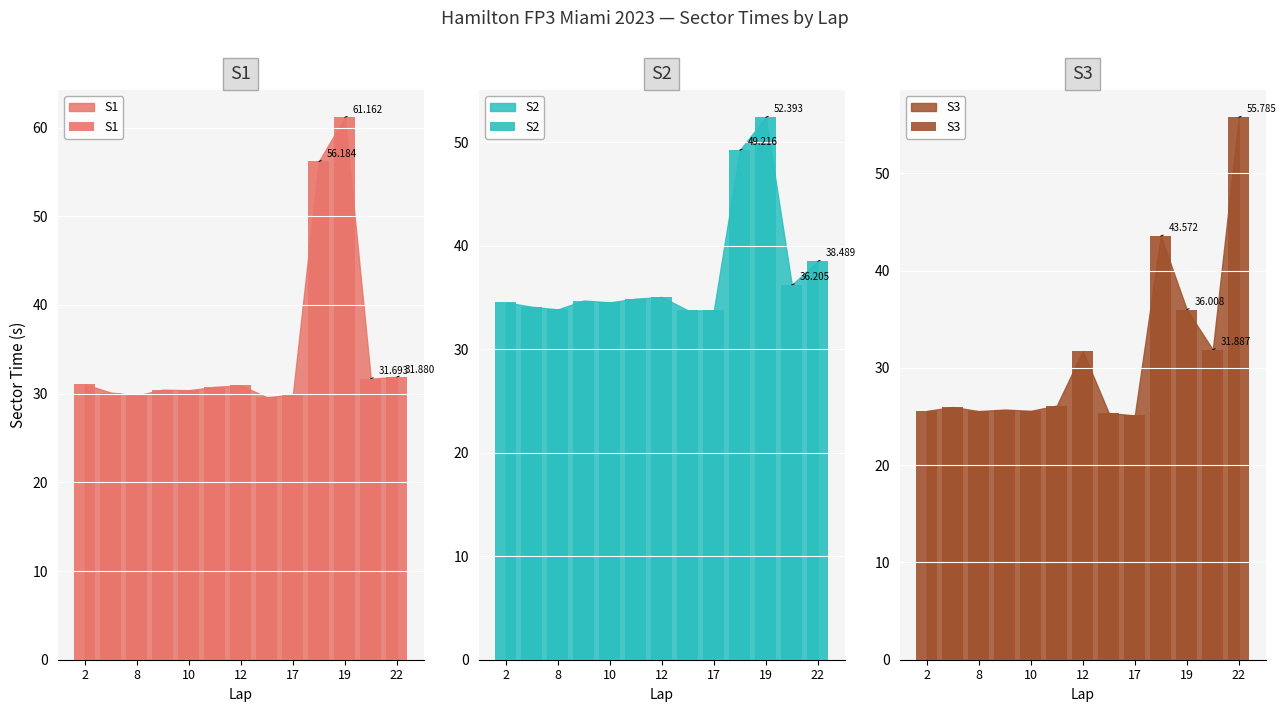

What is the difference between the S2 values at 8 and 7?

0.4